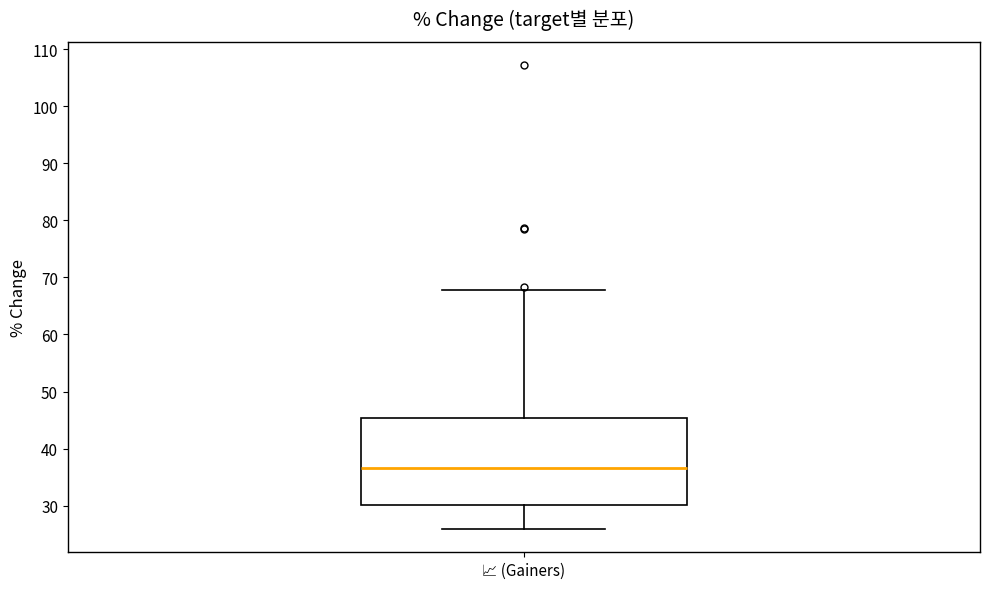

Transcribe this box plot: give where the median line is, the range the box spans, and where the two whiskers end, as read against the y-axis. The values are not printed on the chart, so give them approximately, as read against the axis.

median 37, box 30 to 45, whiskers 26 to 68